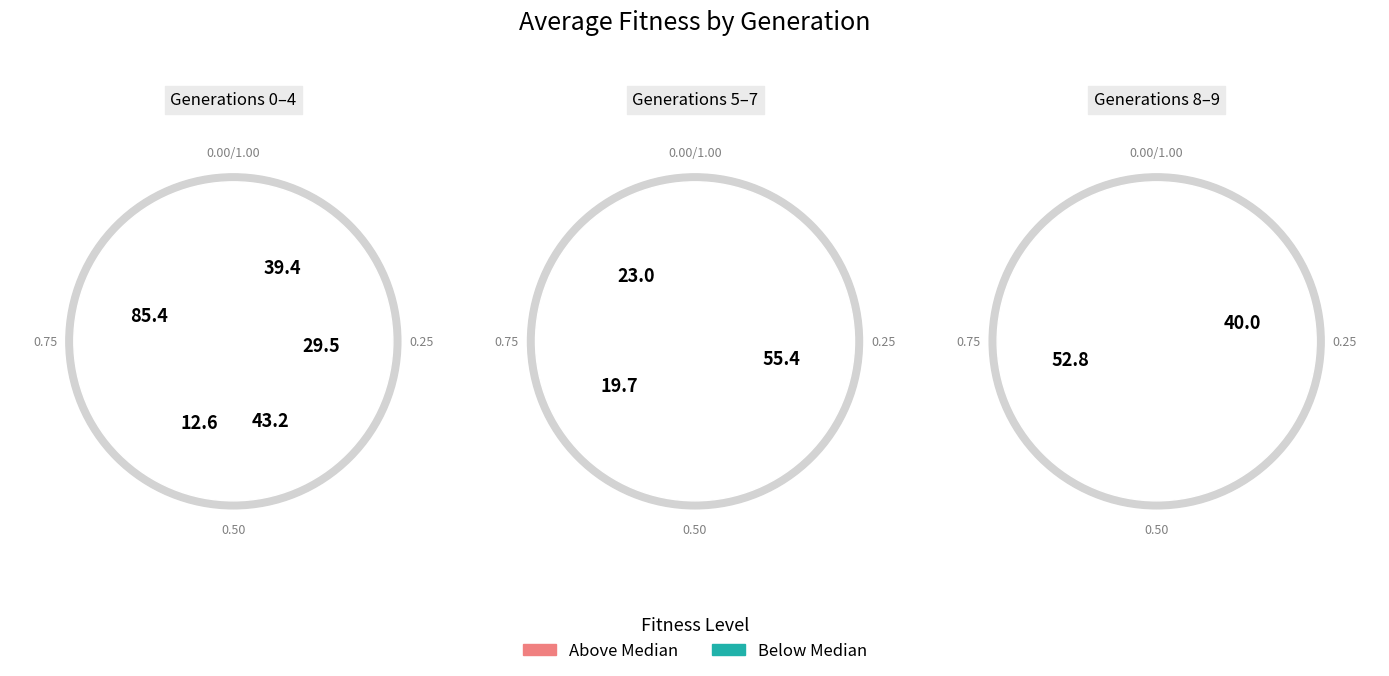

Rank the categories by value from lowest to highest.

3, 6, 7, 1, 0, 8, 2, 9, 5, 4